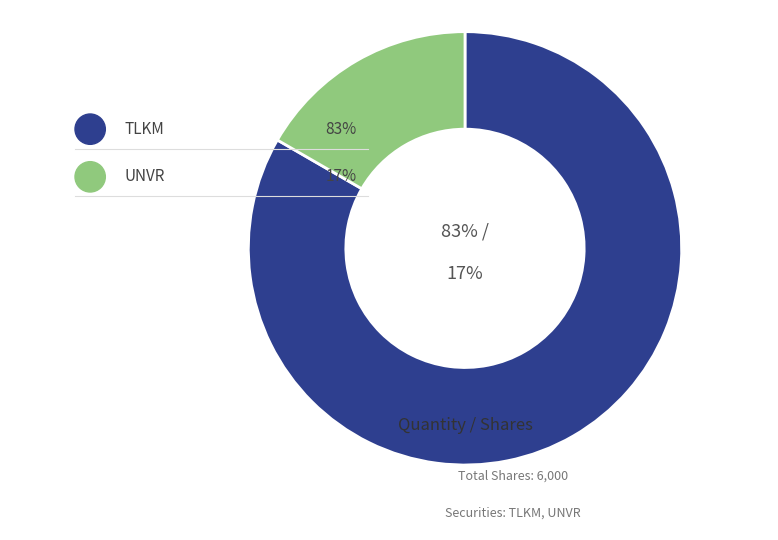

The UNVR slice represents 23% of the pie. True or false?

False